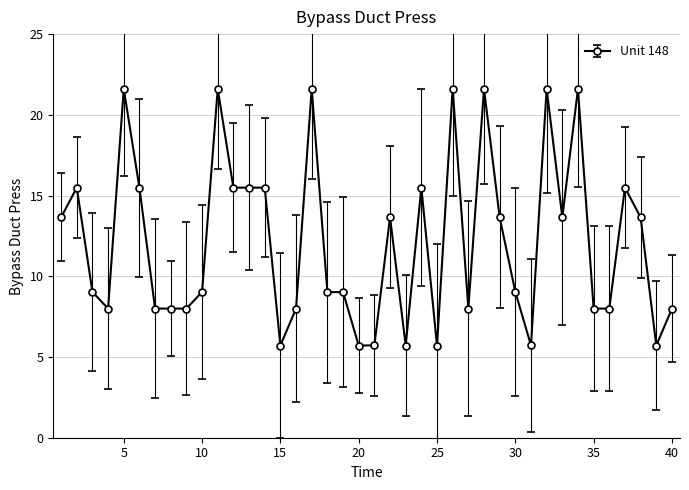

What is the maximum value shown in the chart?

21.6